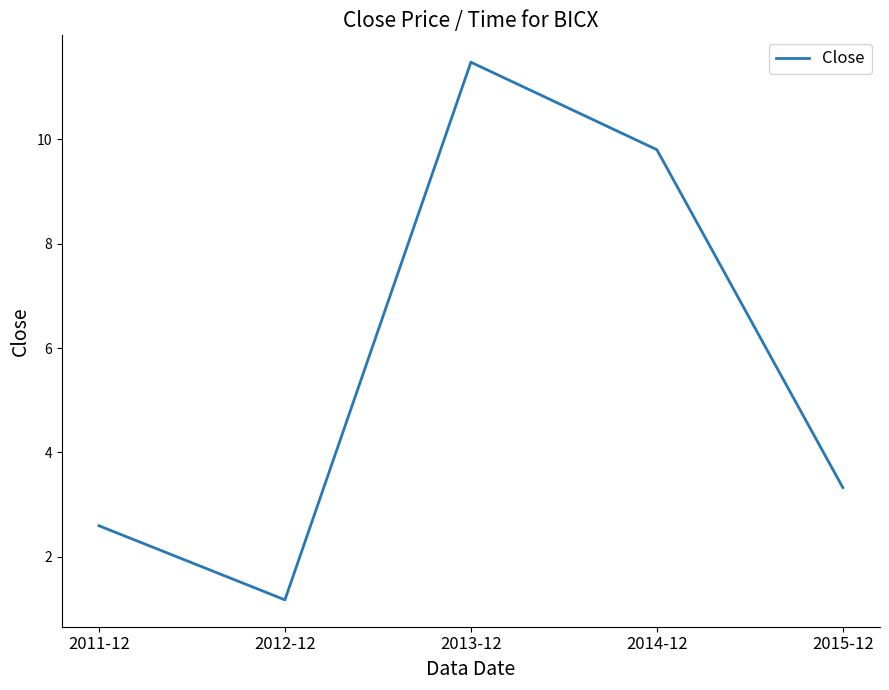

True or false: the data shows 3.3 at 2015-12.

True